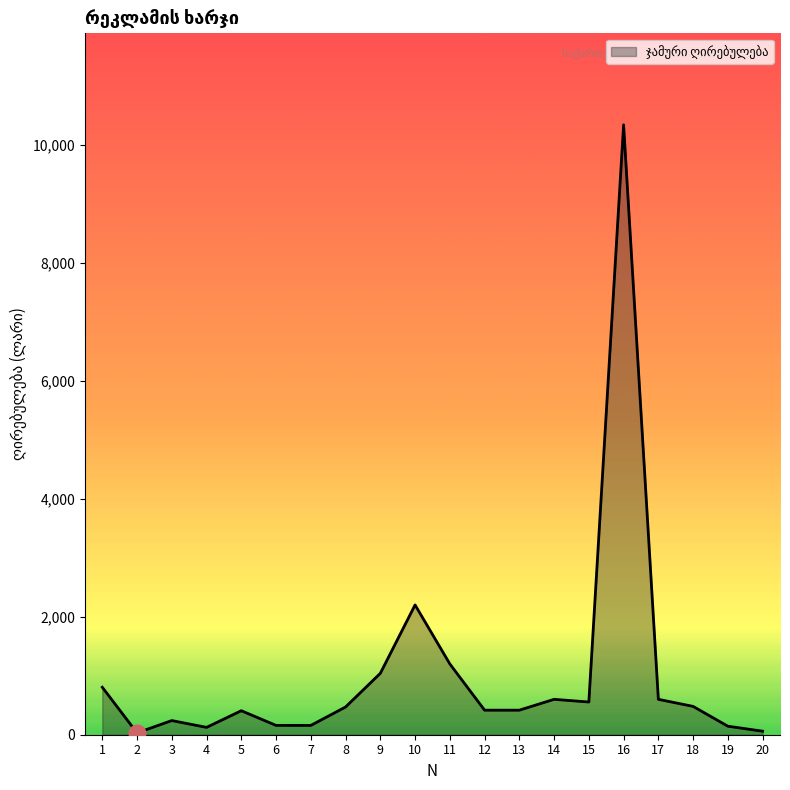

Where is the first local minimum?

2